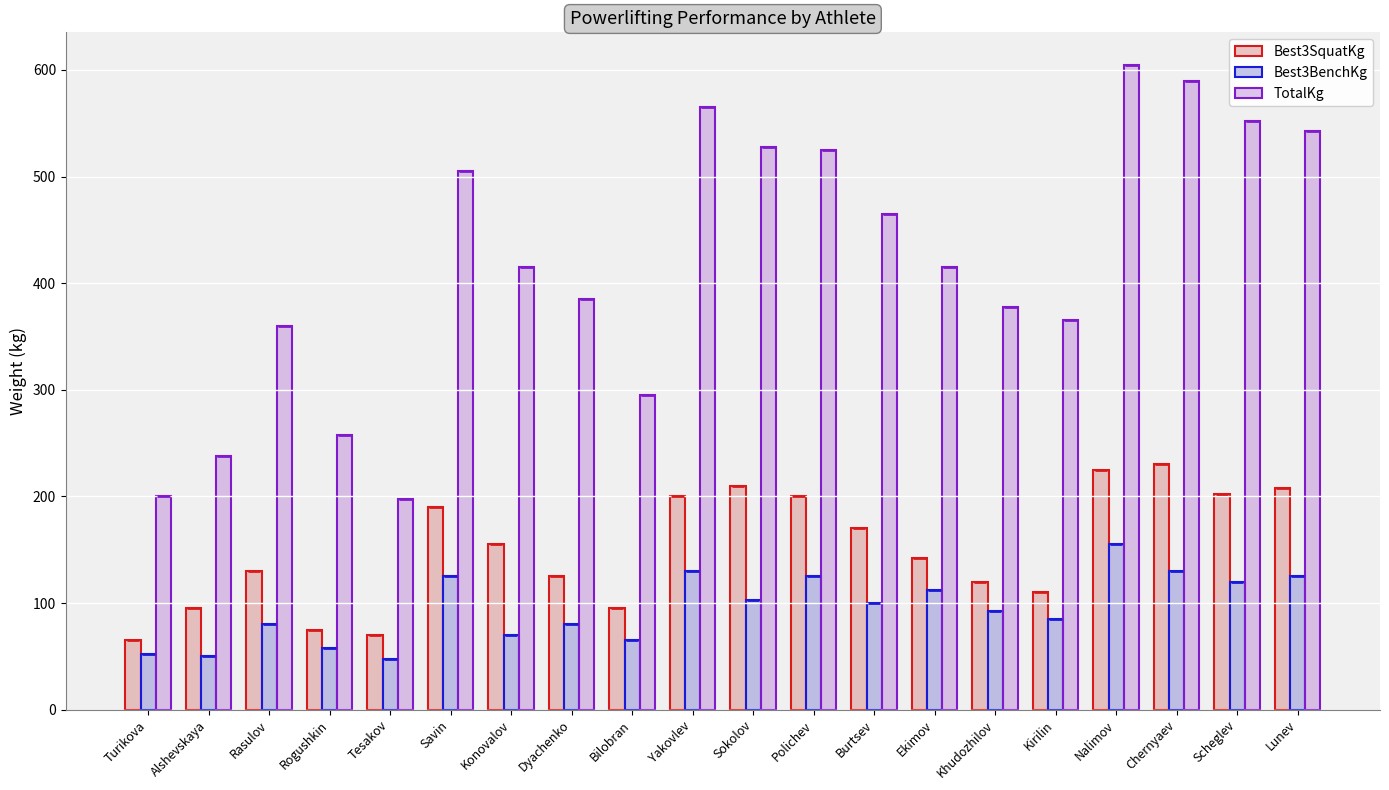

What is the sum of the TotalKg values at Nalimov and Bilobran?

900.0